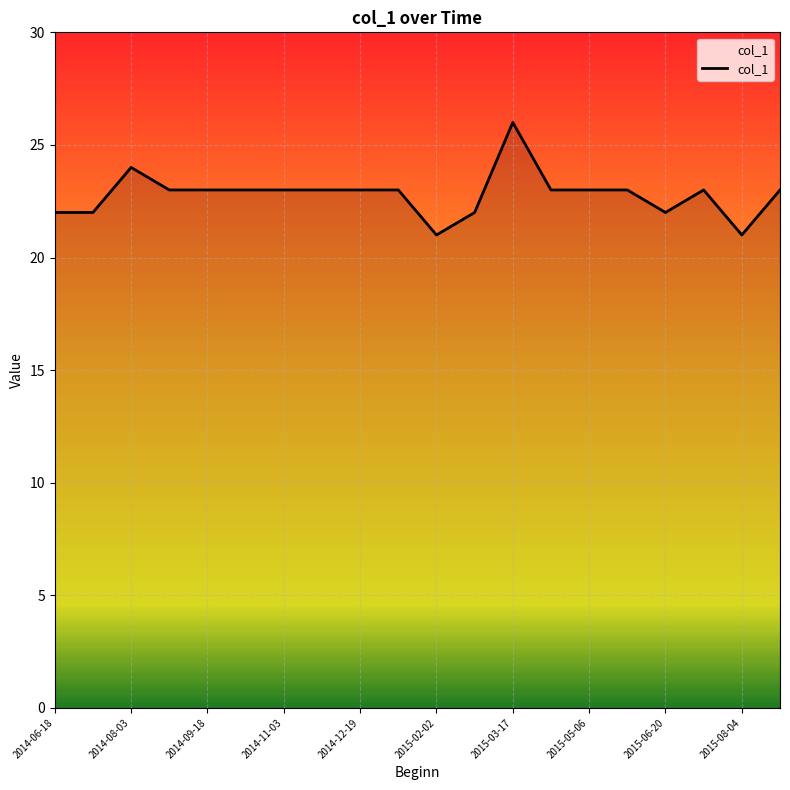

What is the minimum value shown in the chart?

21